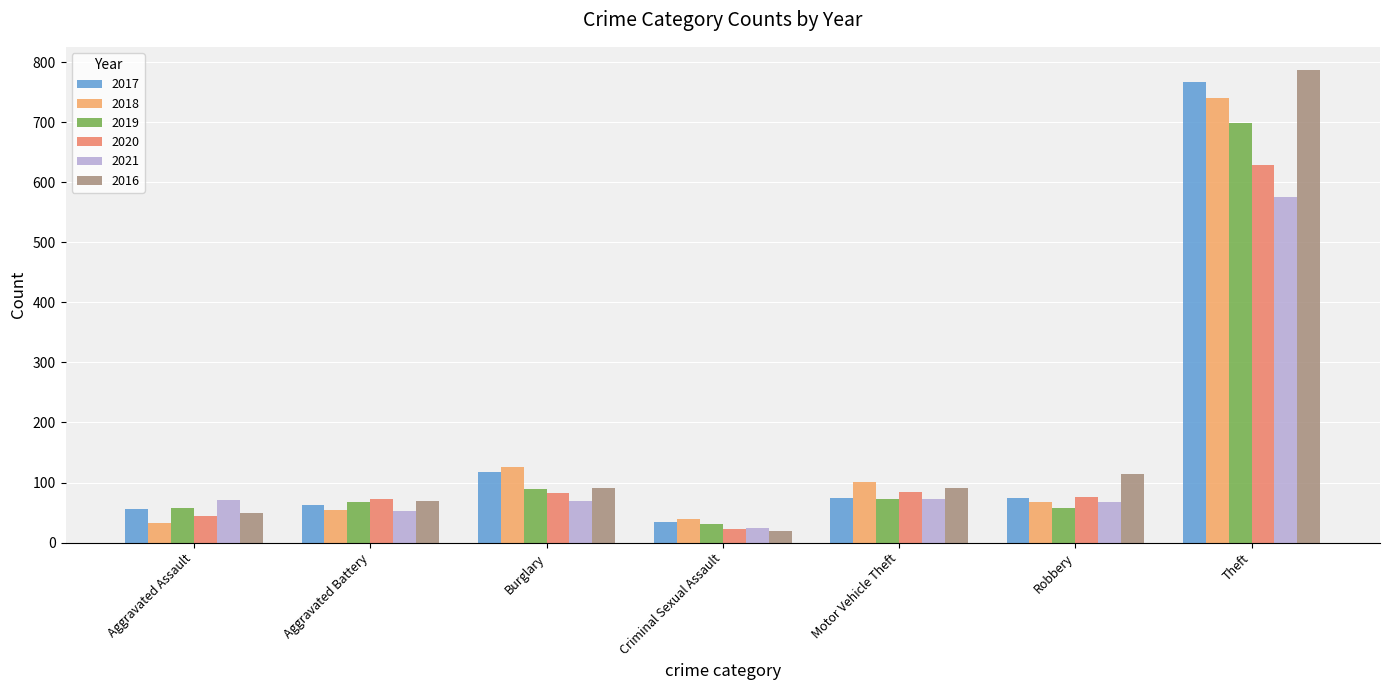

What is the difference between the second highest and minimum values in the 2017 series?

83